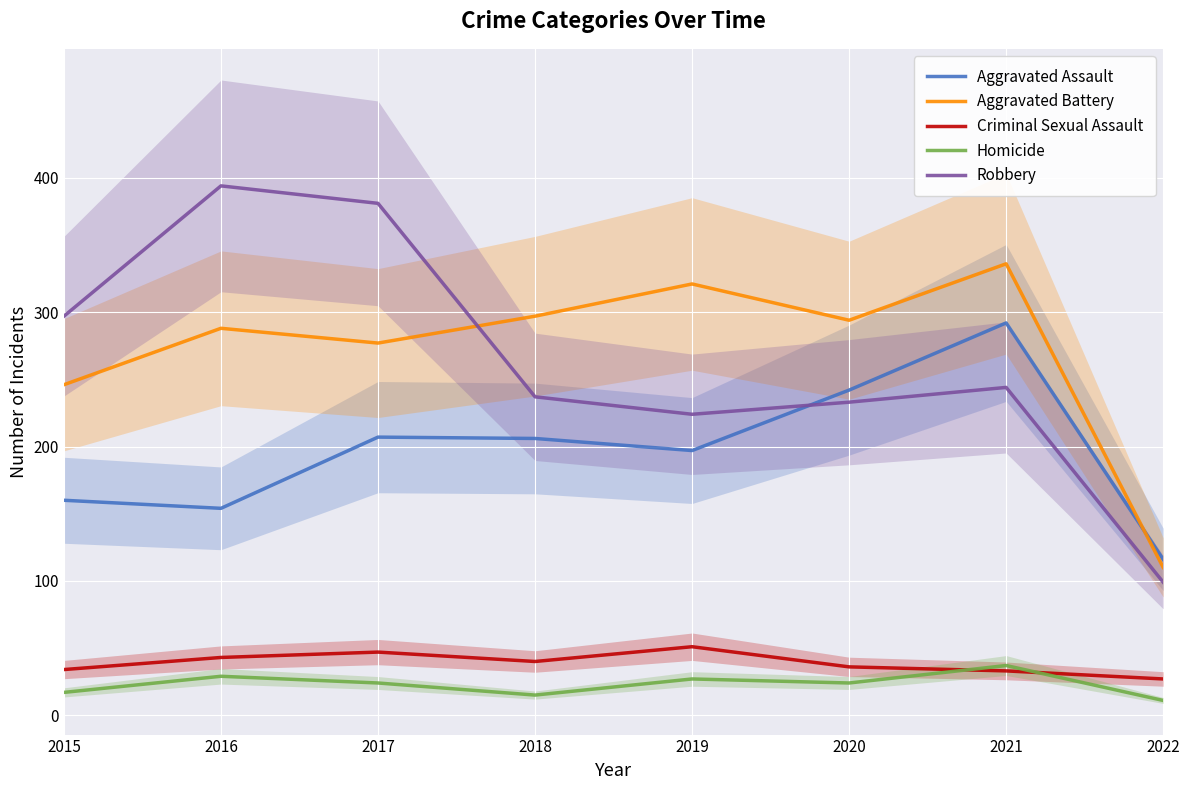

The value of Homicide at 2017 is 14. True or false?

False